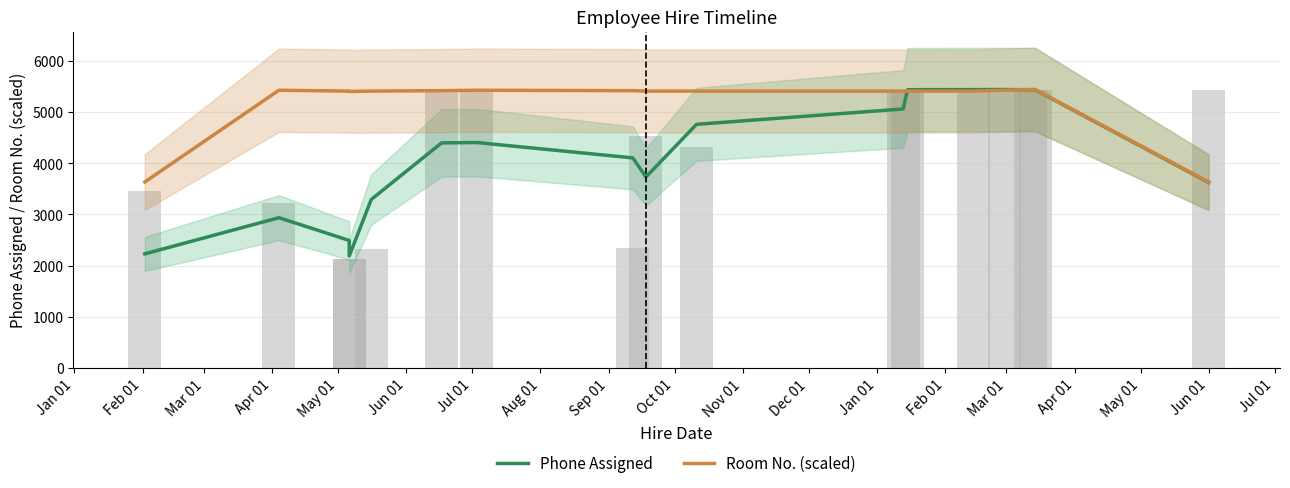

What is the difference between the maximum and minimum values in the Room No. (scaled) series?

1809.5